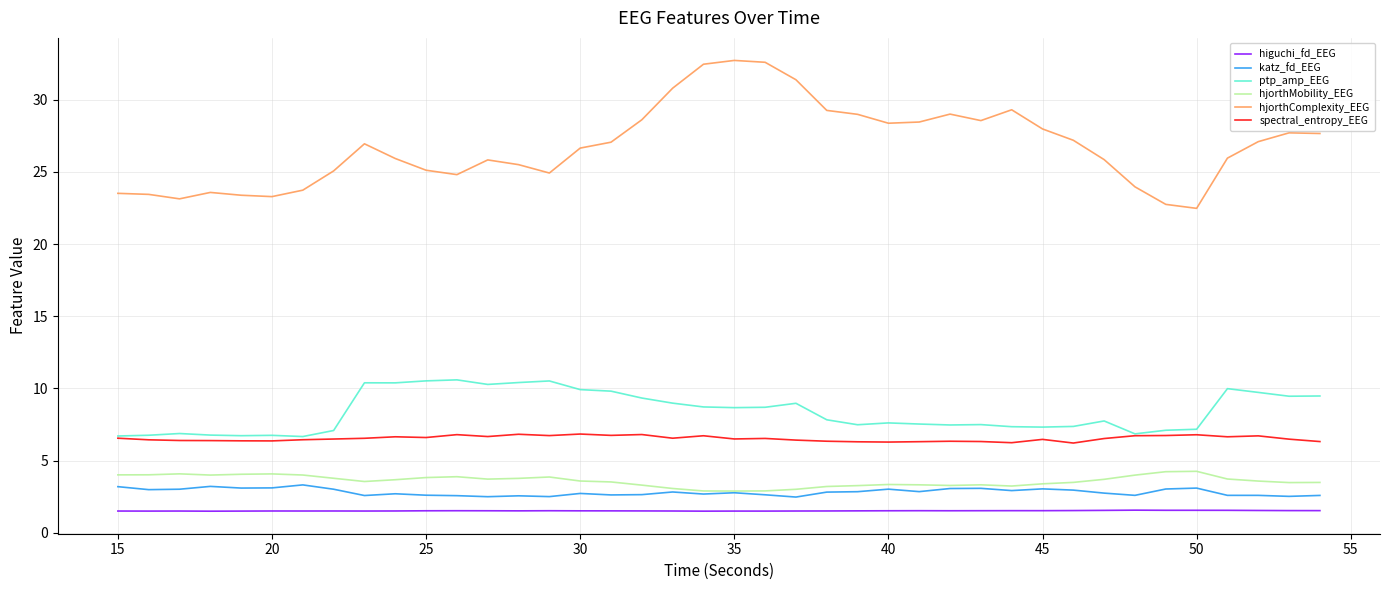

What is the minimum value shown in the chart?

1.5